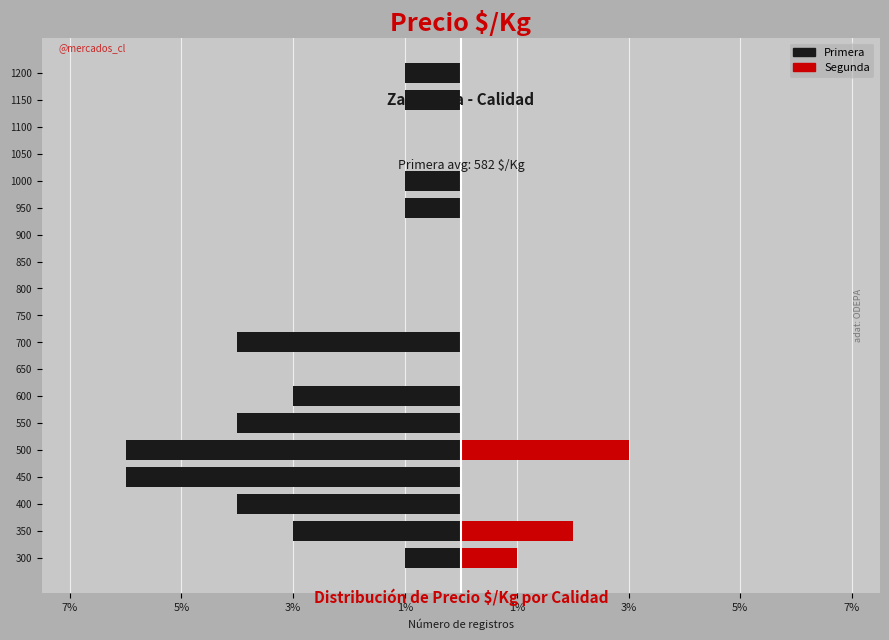

What is the difference between the second highest and minimum values in the Primera series?

6